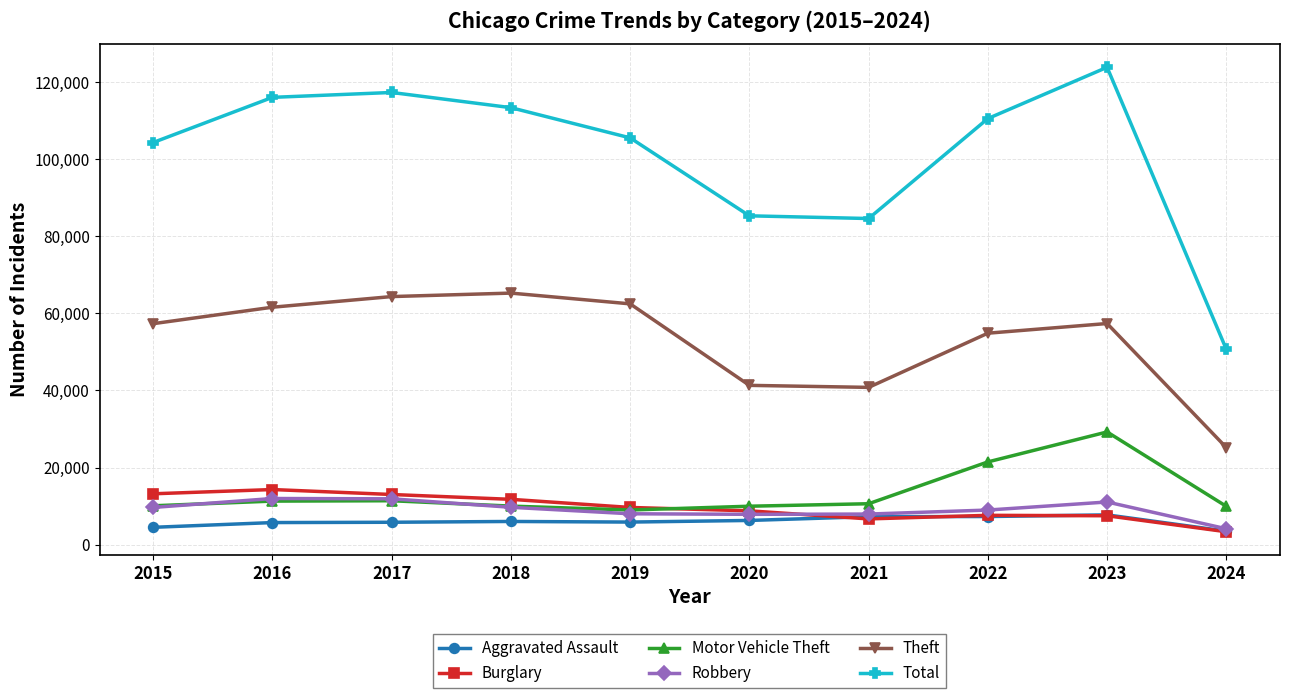

How many data points does each series have?

10